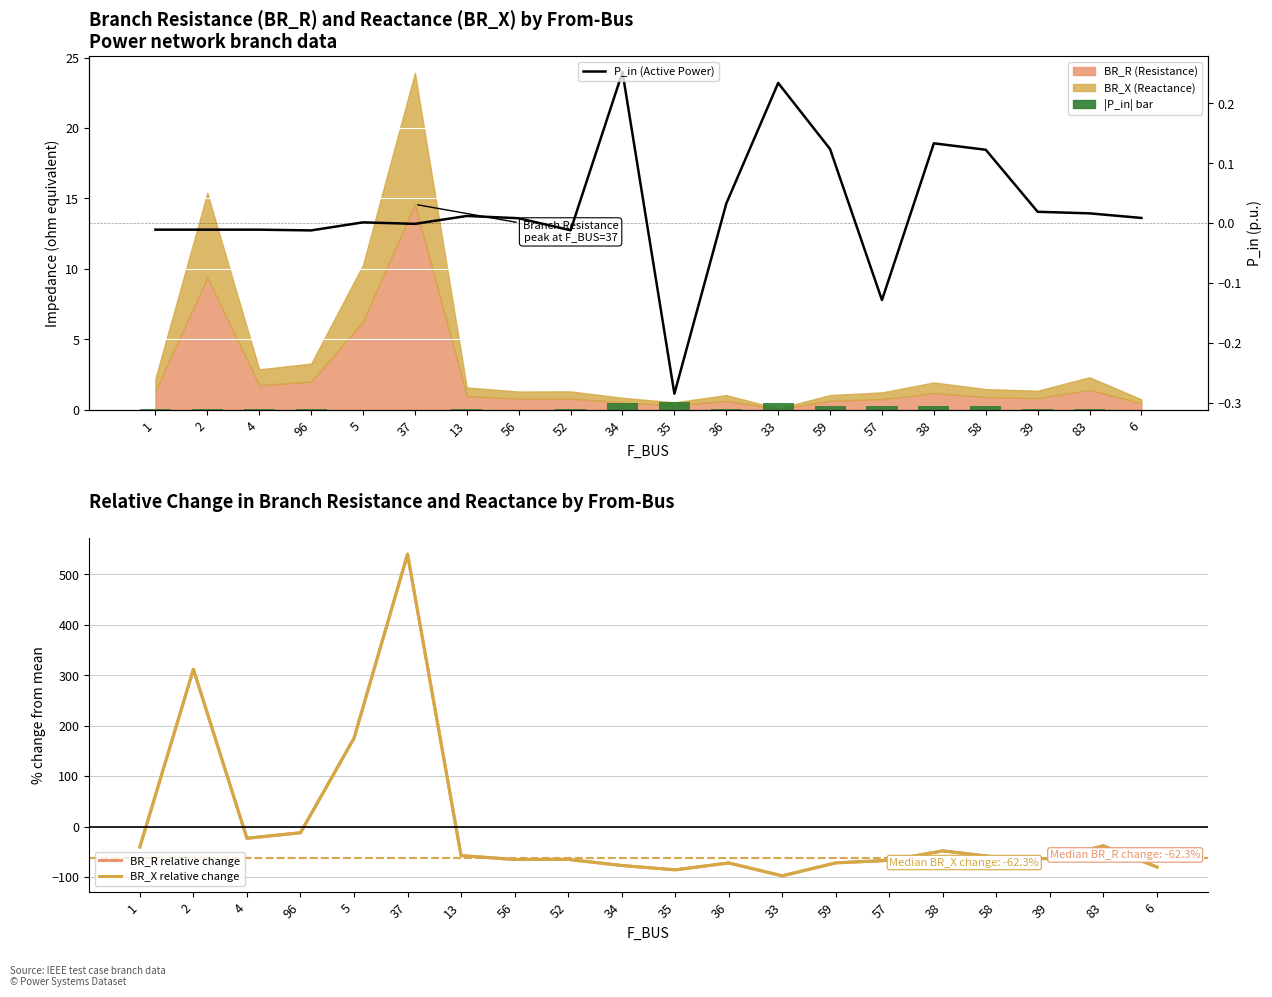

What is the label of the 7th bar from the right?

59